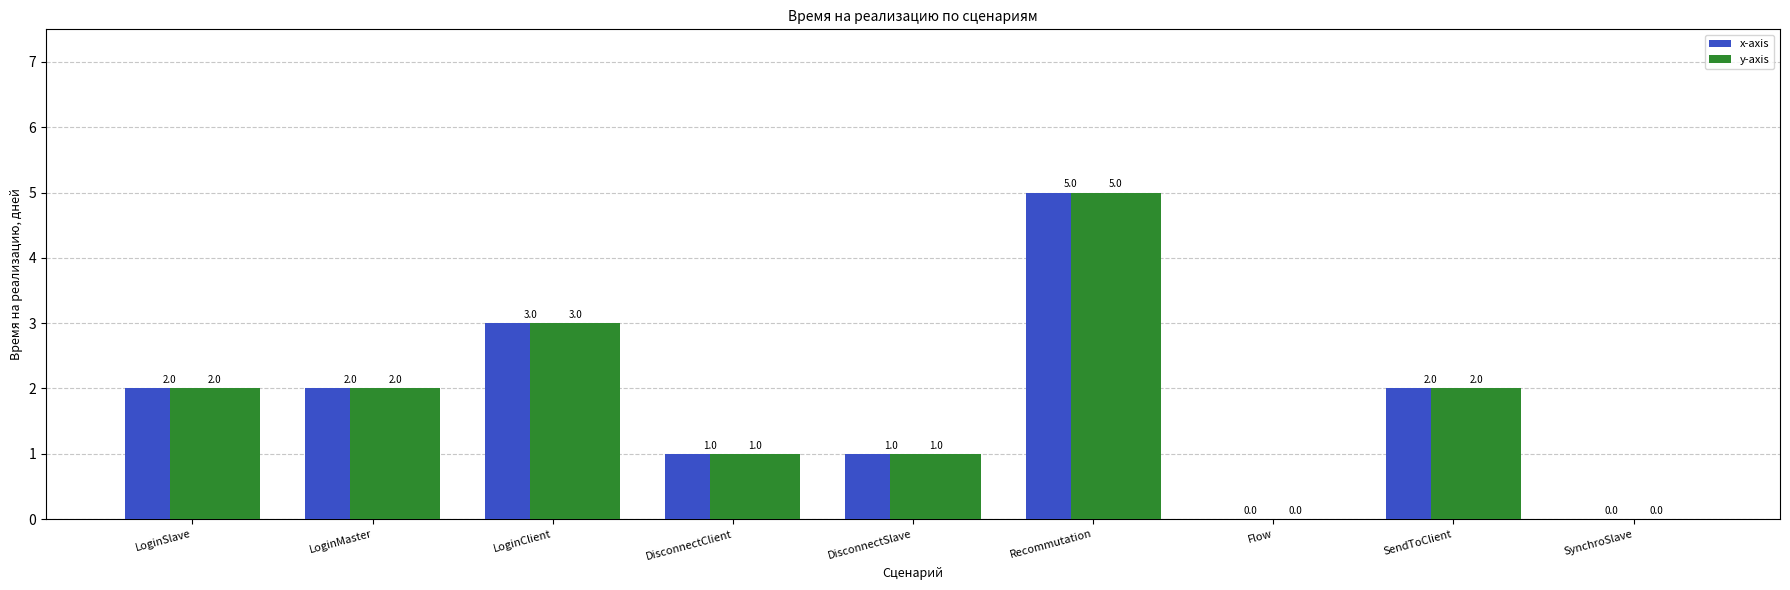

What is the total value across all series at SendToClient?

4